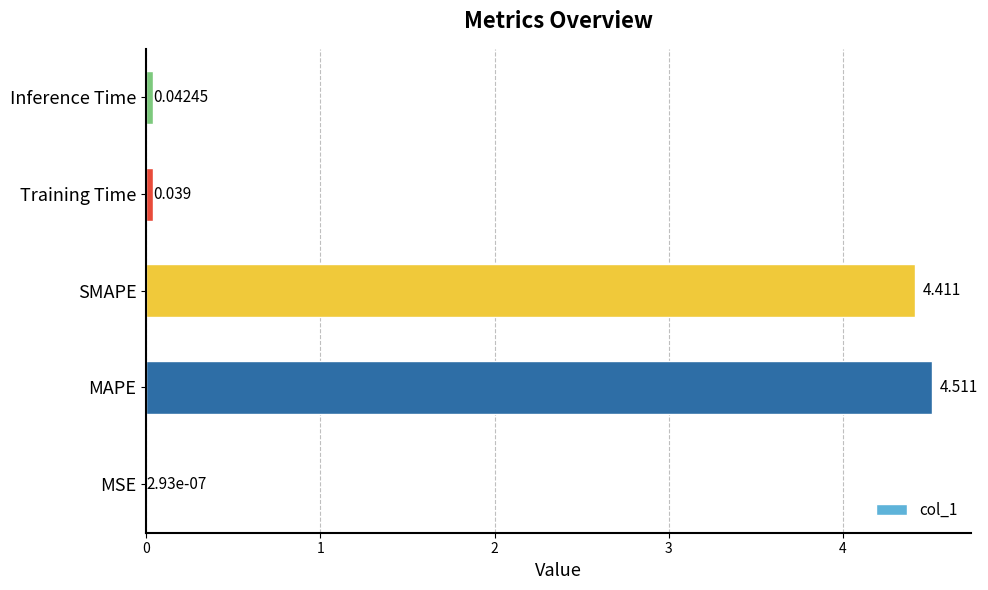

At which label is the value closest to 2?

Inference Time